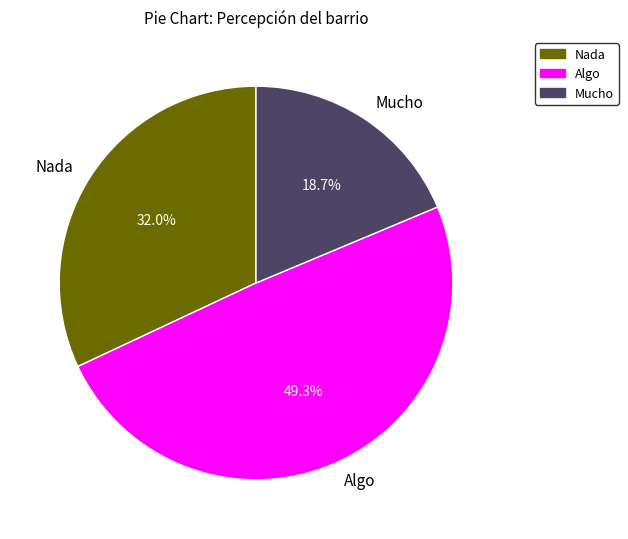

The Algo slice represents 57% of the pie. True or false?

False